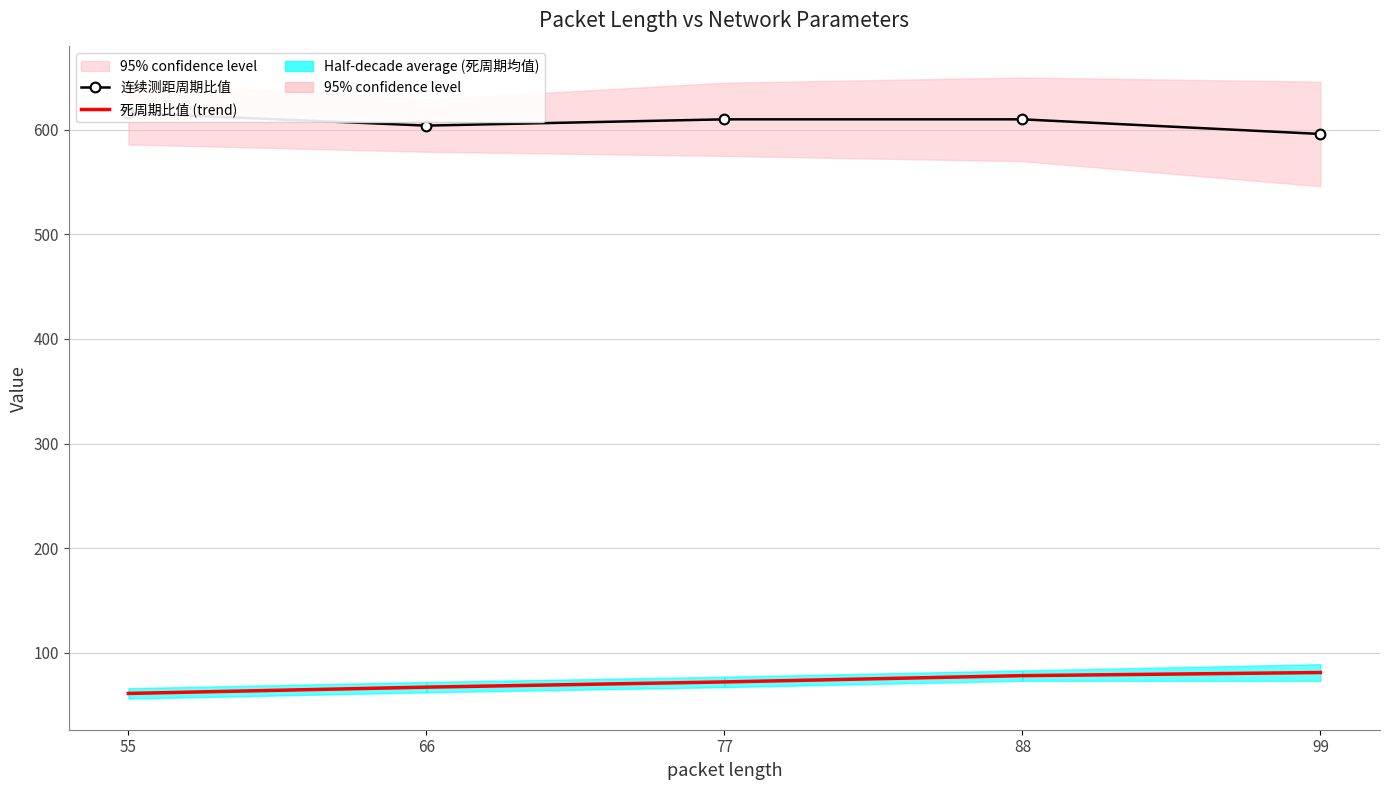

Which series has the widest spread of values?

连续测距周期比值